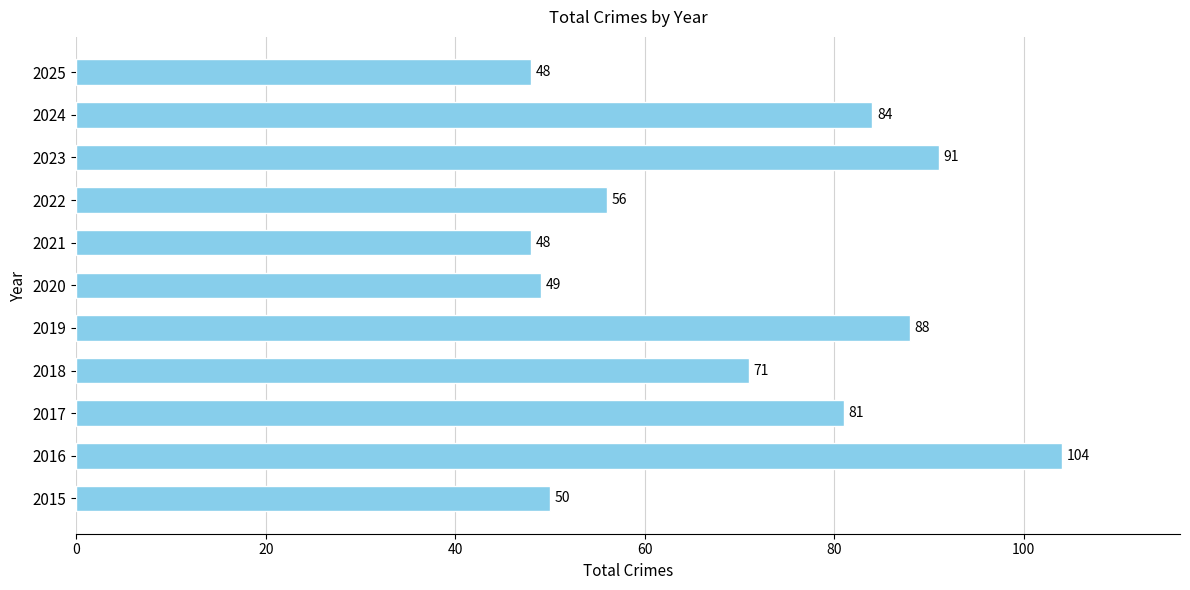

Read the value at 2022, to the nearest 10.

60